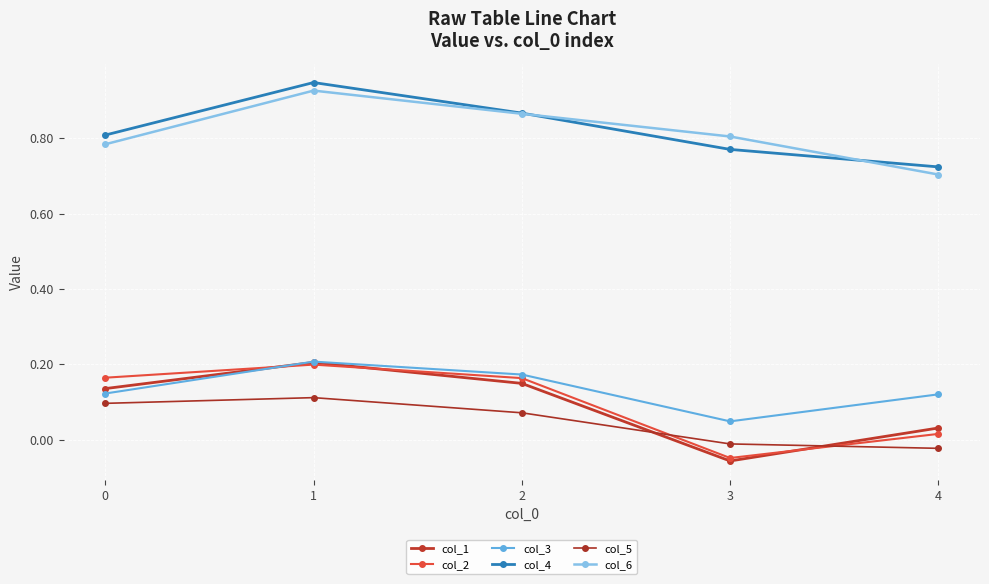

How many lines are shown in the chart?

6